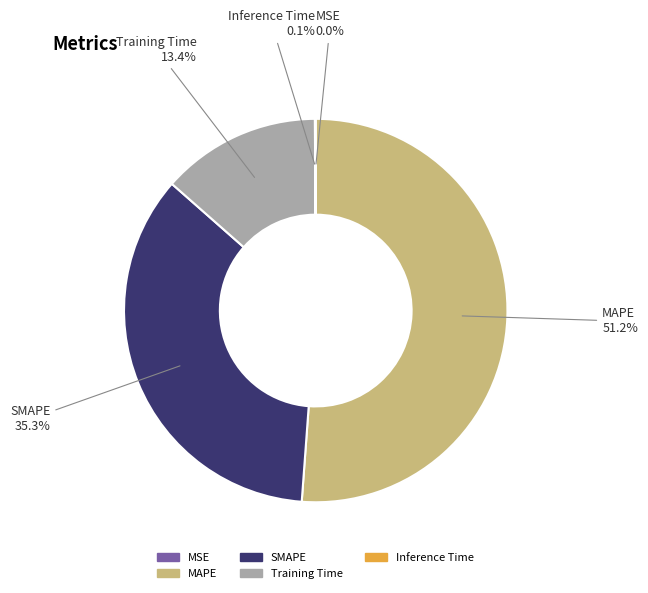

Is MAPE the majority of the pie?

Yes